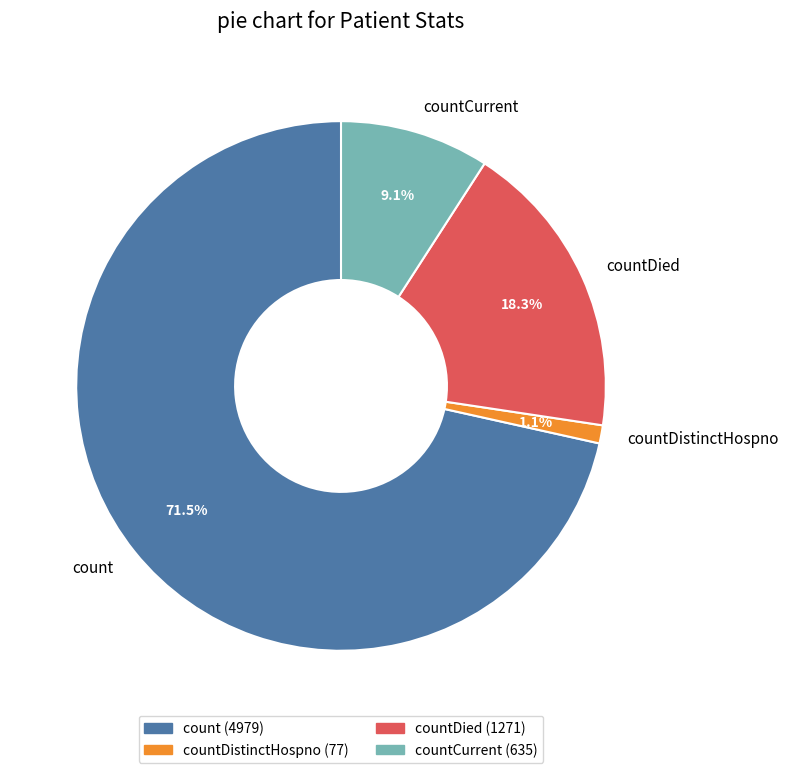

Does any single category account for the majority?

Yes